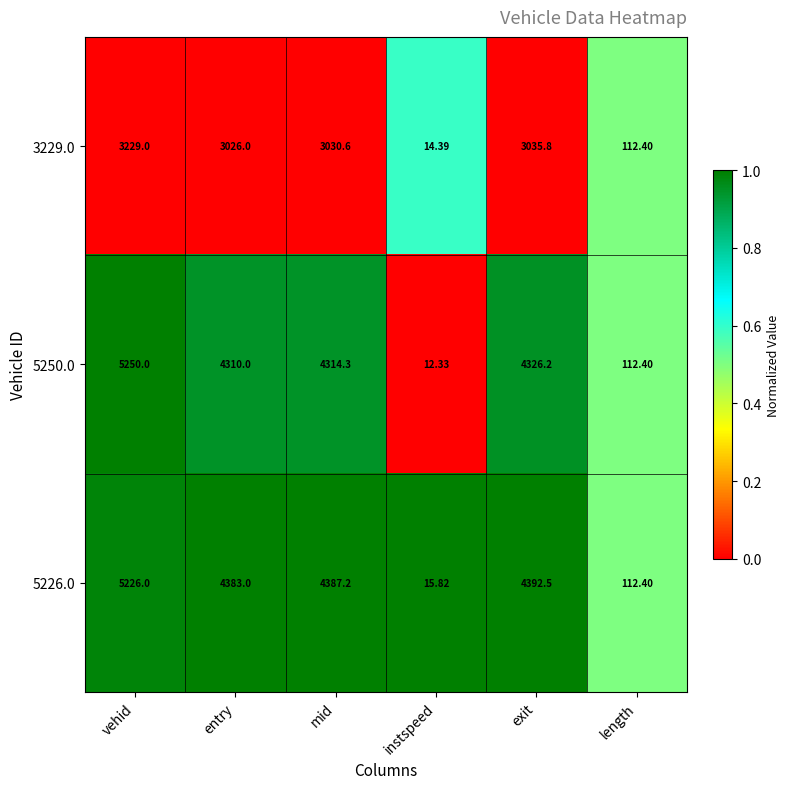

Which series has the widest spread of values?

5250.0